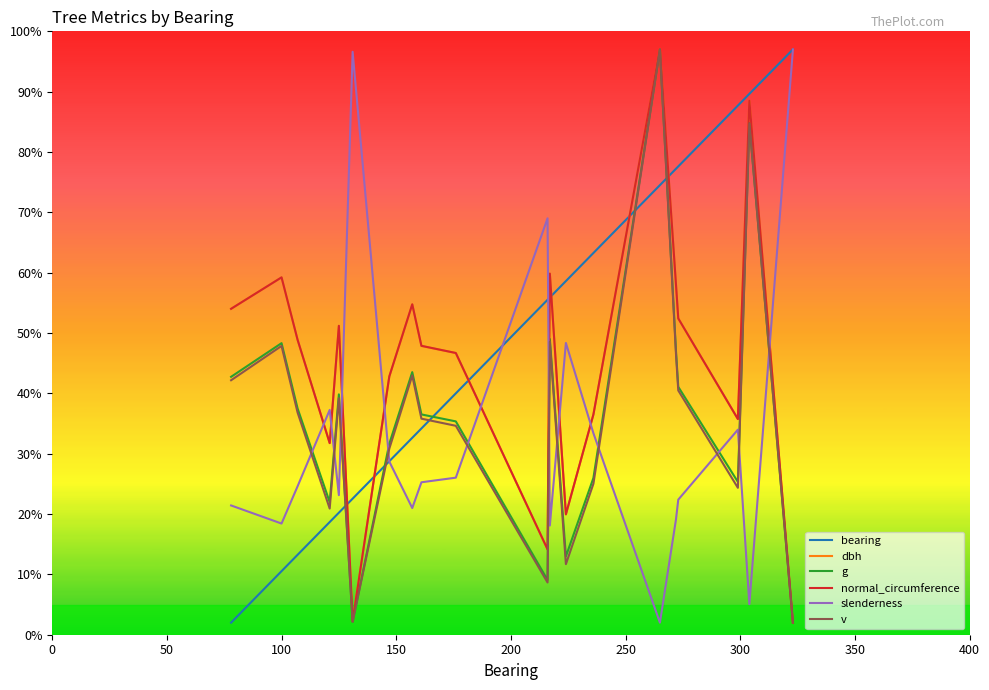

True or false: slenderness and bearing cross at least once.

True